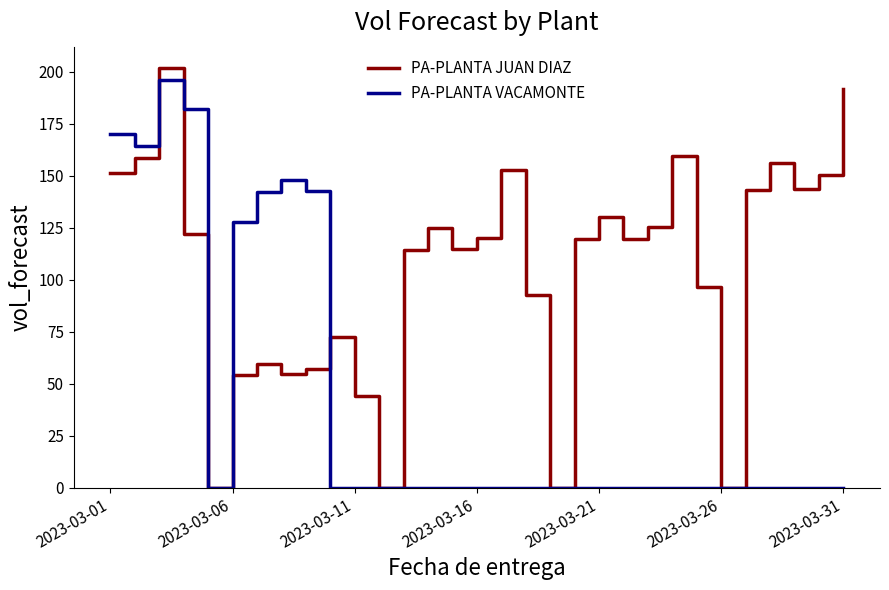

Which series has the largest range (max minus min)?

PA-PLANTA JUAN DIAZ